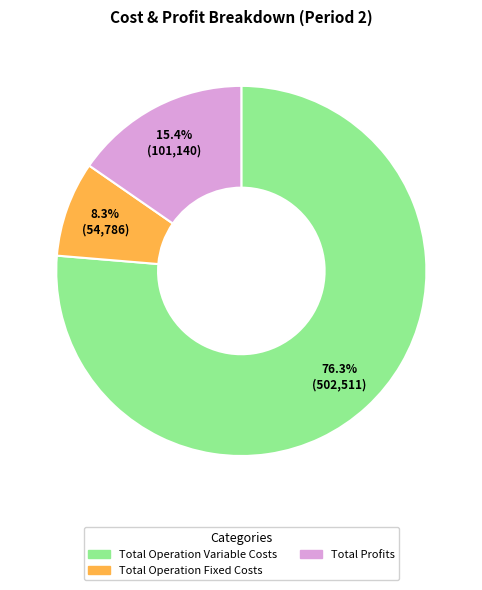

Is there any slice that represents more than half of the pie?

Yes